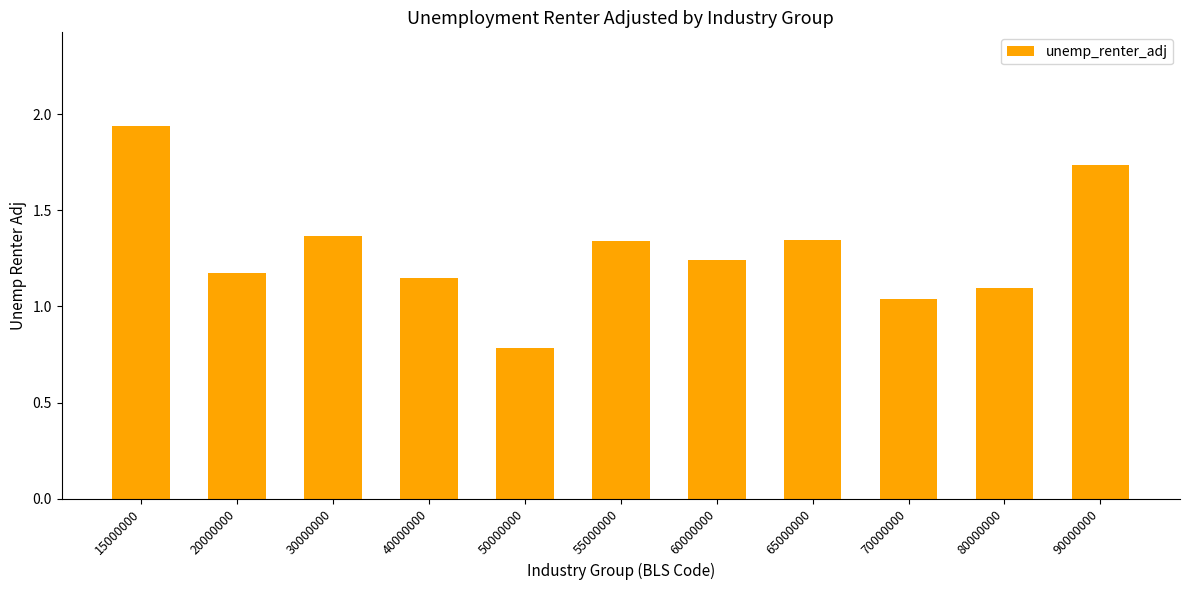

Which category has the highest value across all series?

15000000